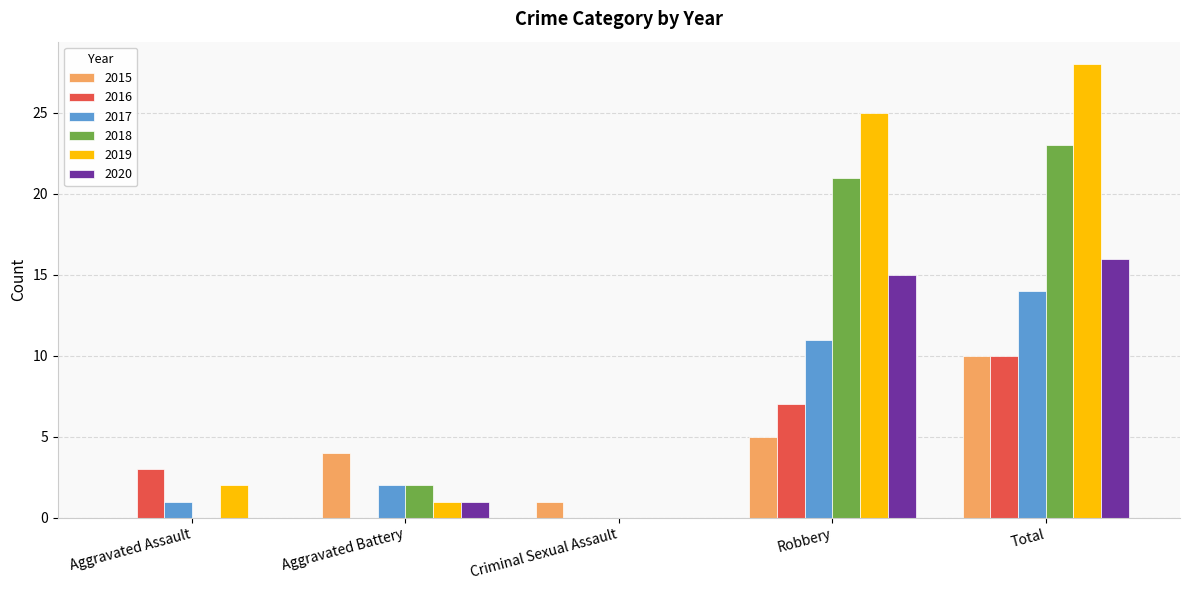

How many data points does each series have?

5